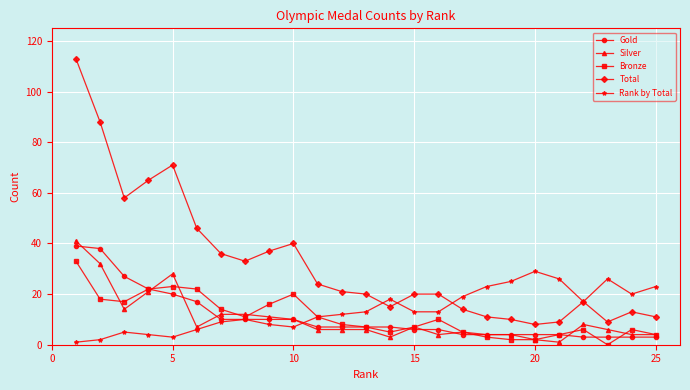

Which series has the largest range (max minus min)?

Total